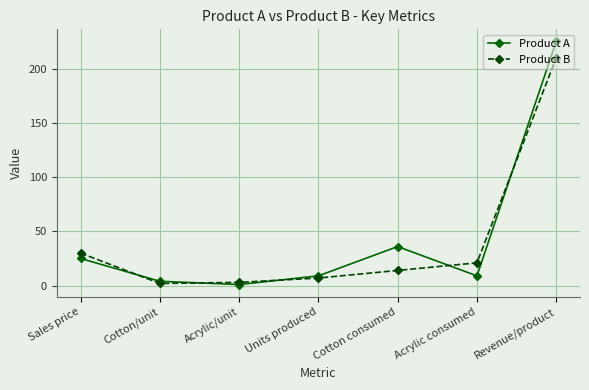

What is the maximum value for Product B?

210